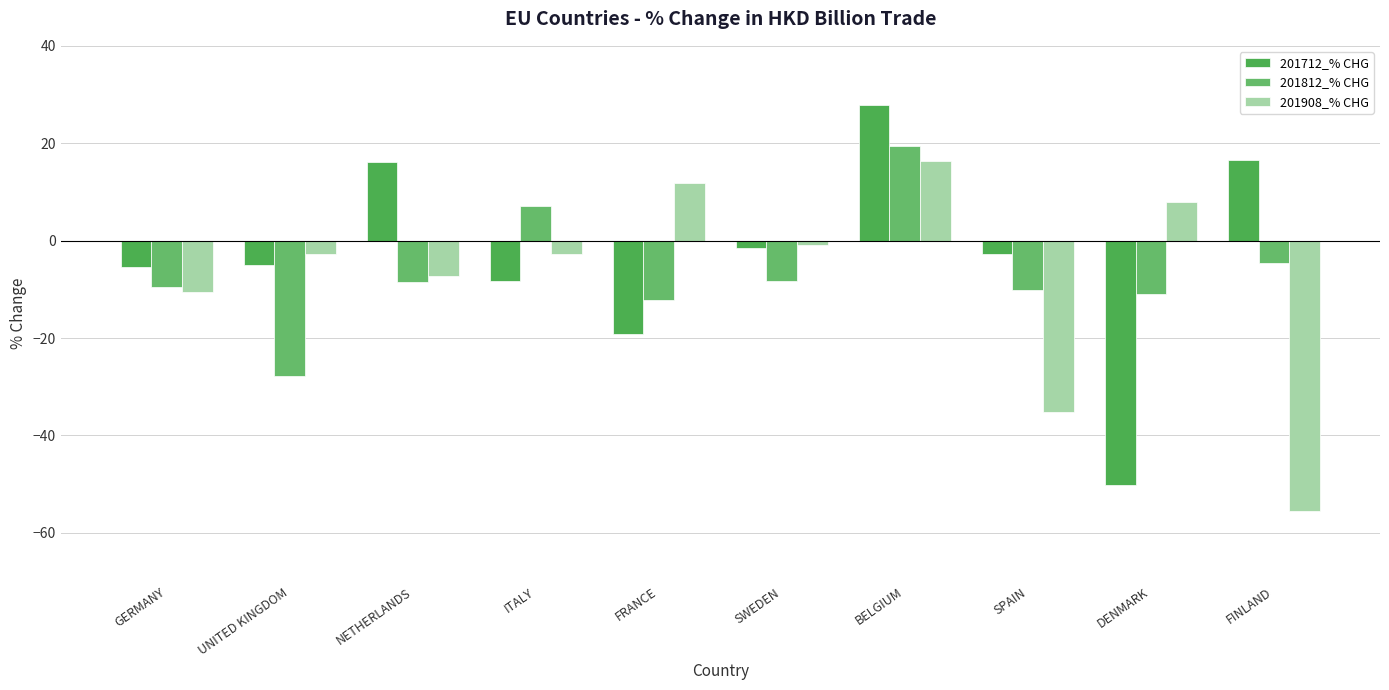

How many bars are there in each group?

3